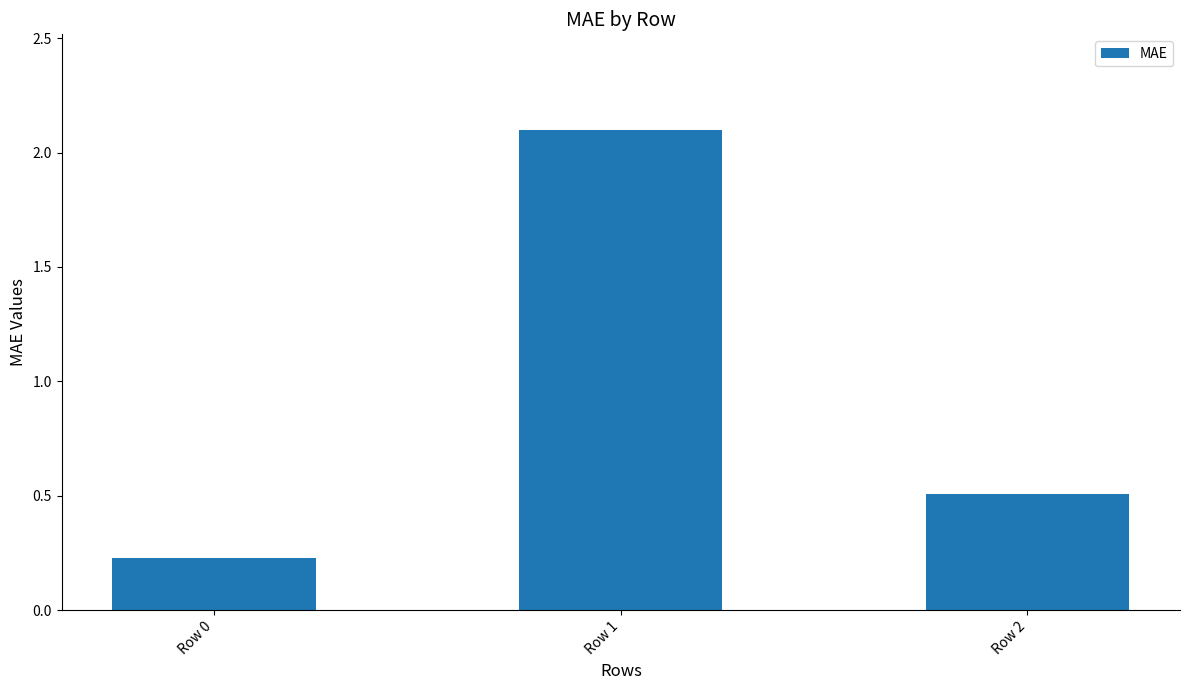

What is the difference between the maximum and minimum values?

1.9